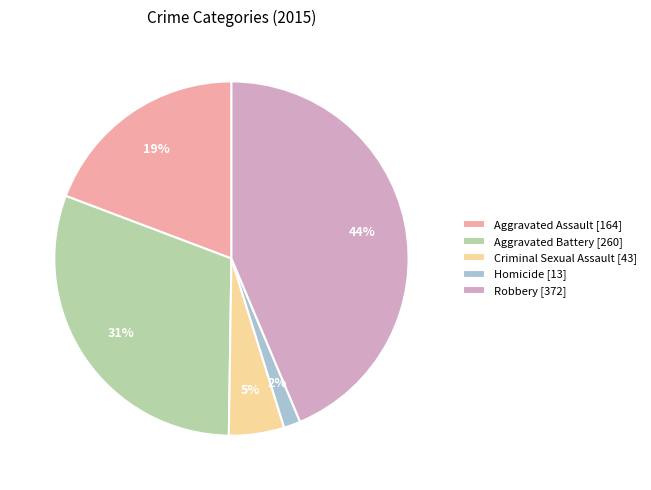

Is there a majority slice in this chart?

No